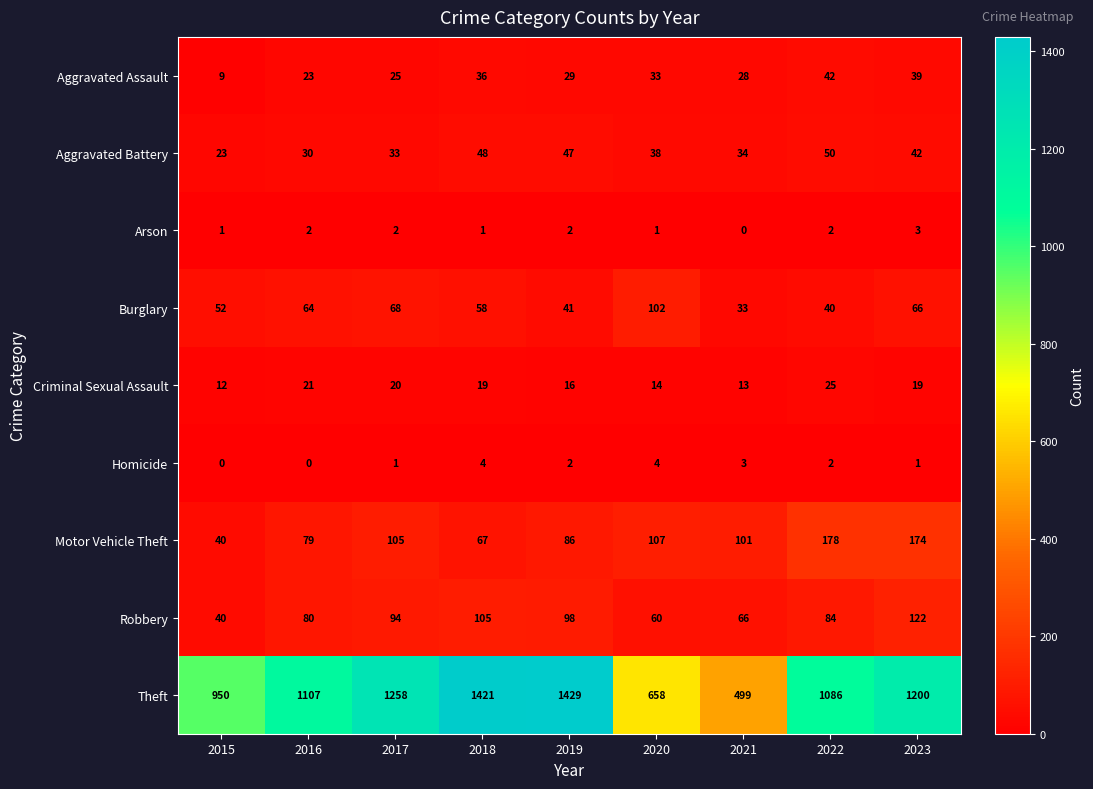

What is the sum of all Aggravated Battery values?

345